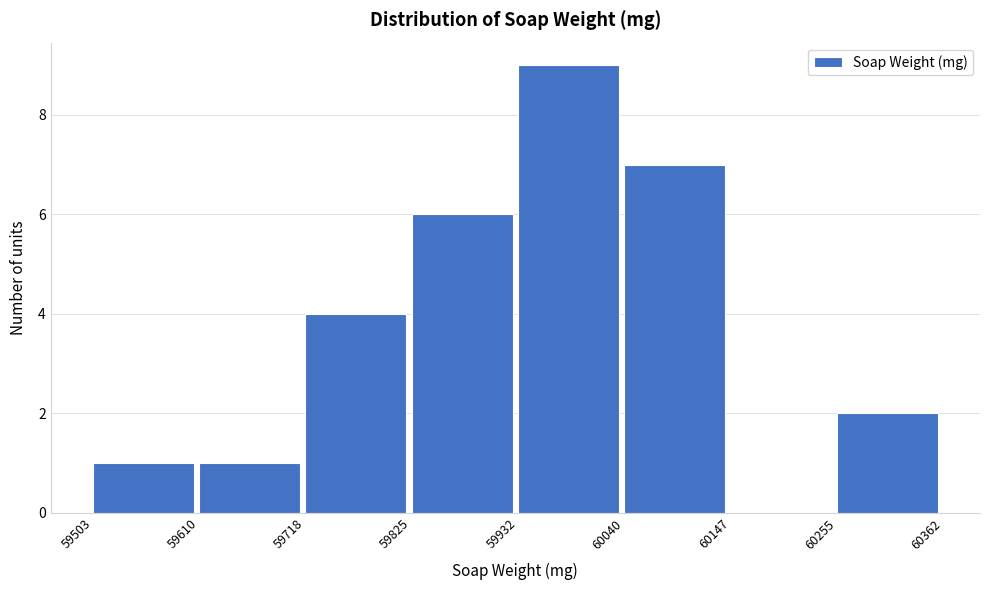

Over which range of the x-axis is the bar tallest?

59932 to 60040